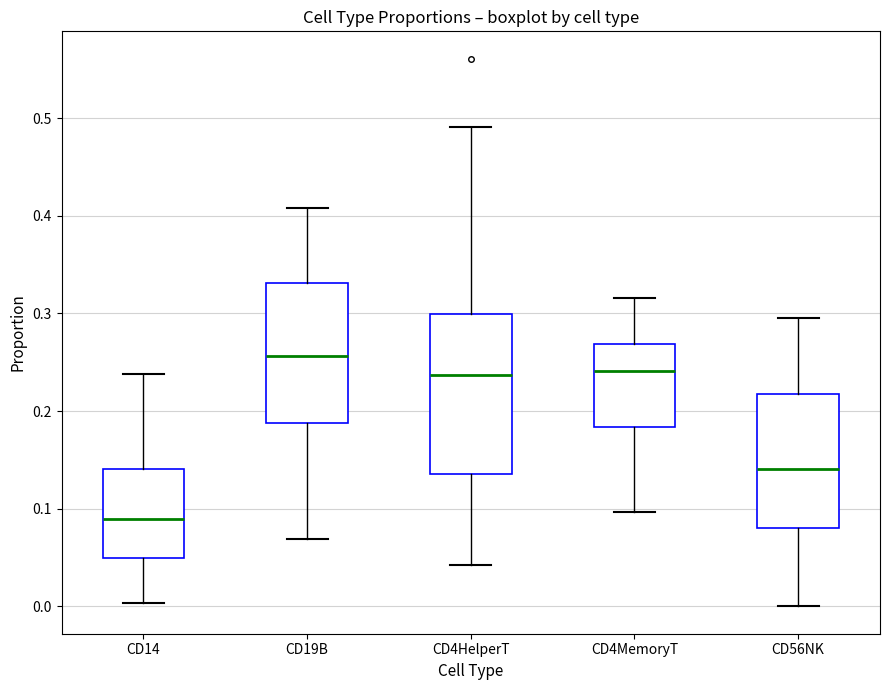

Which box's median line is the highest?

CD19B